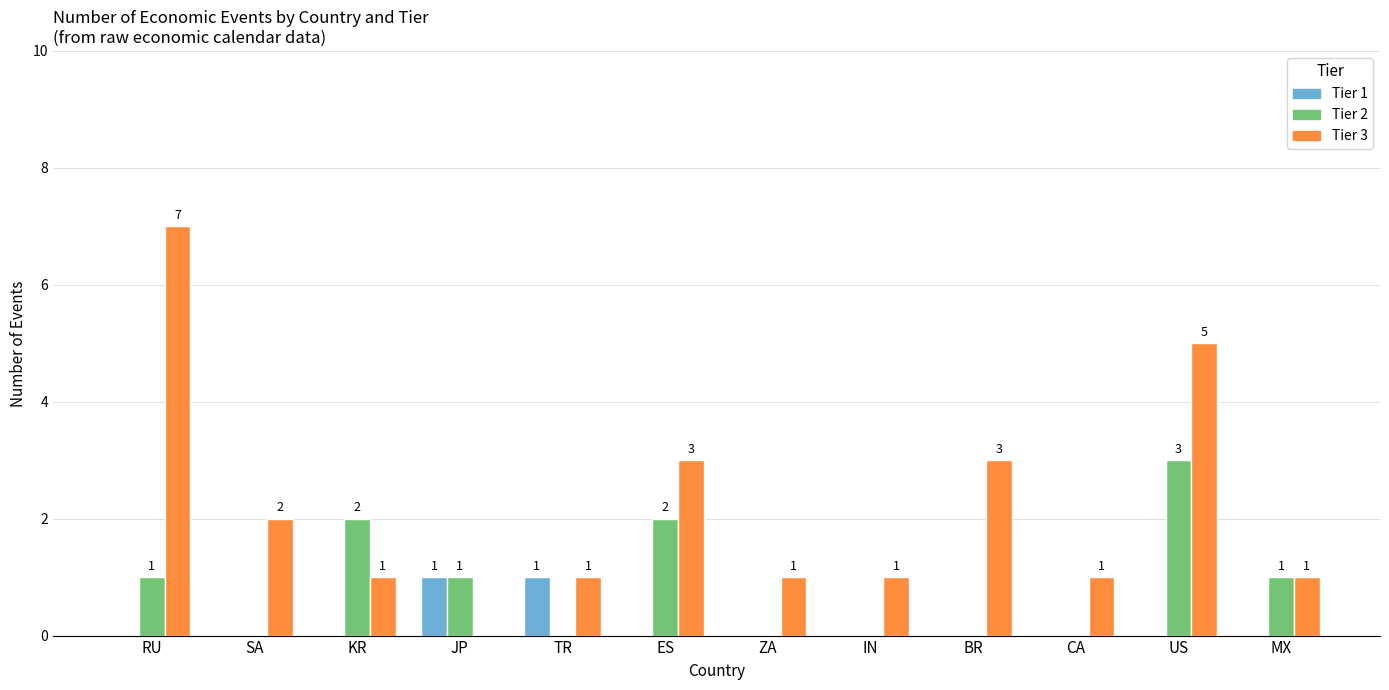

How many Tier 3 values are between 1 and 3?

9